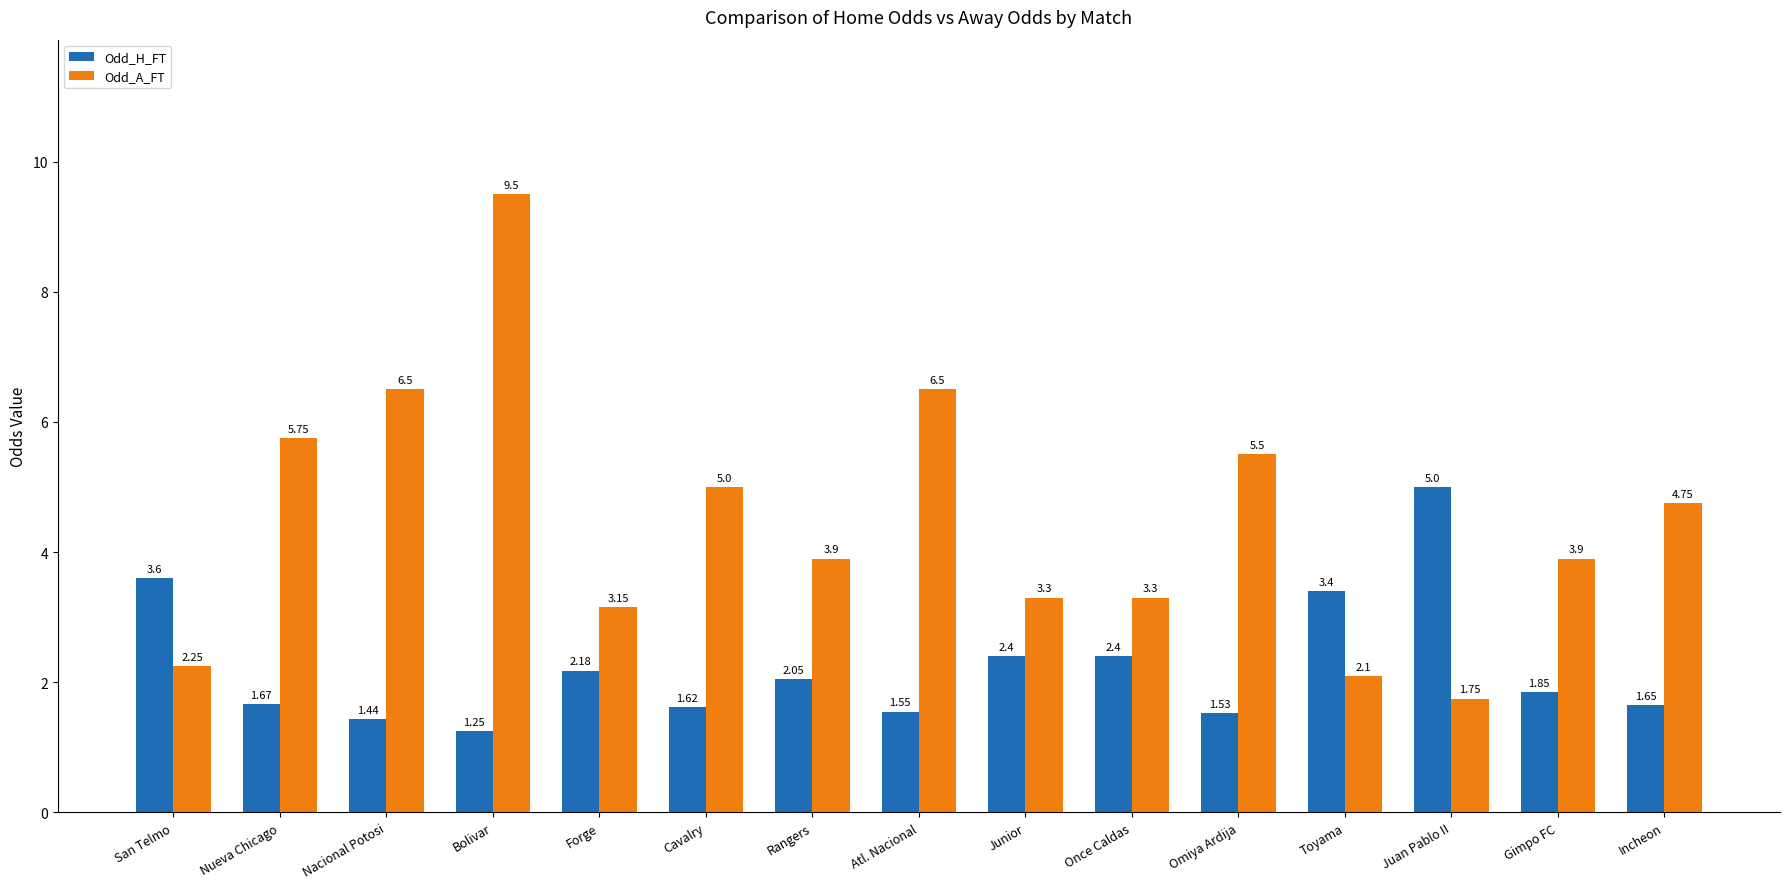

What is the difference between the maximum and second lowest values in the Odd_A_FT series?

7.4